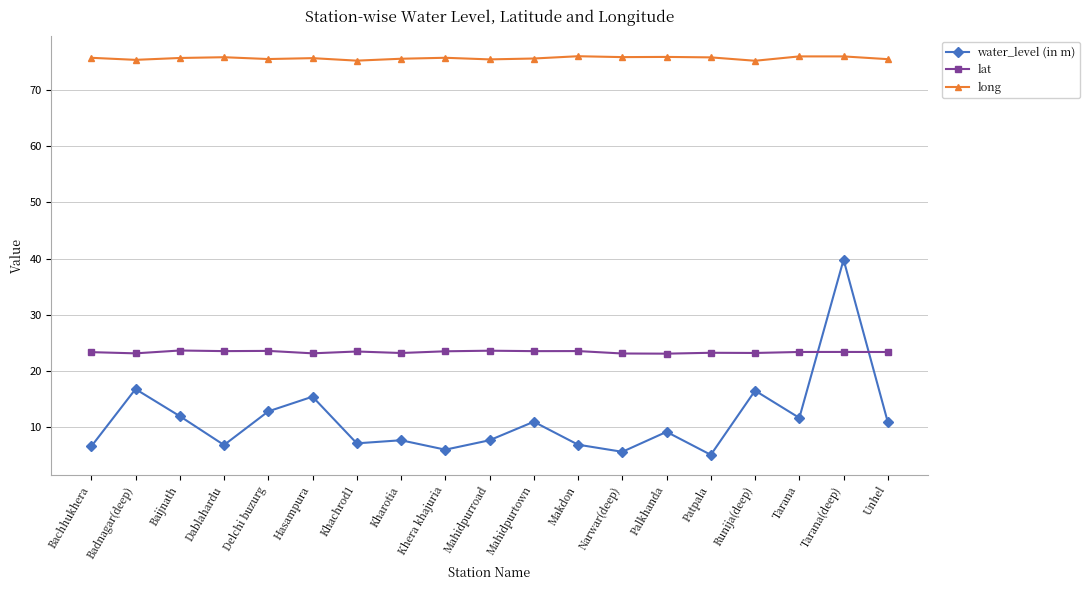

Rank the series at Bachhukhera from highest to lowest value.

long, lat, water_level (in m)